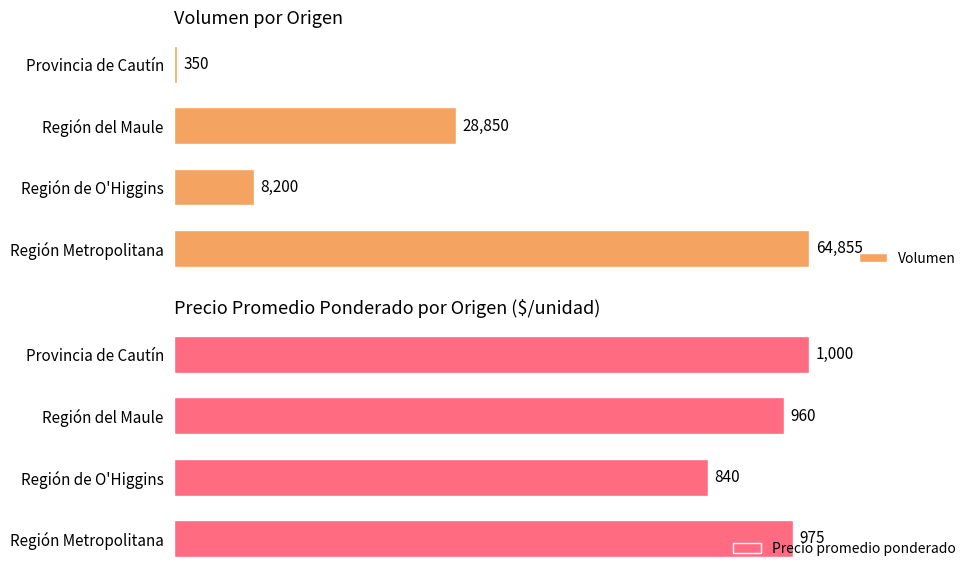

List the labels in order of Precio promedio ponderado value, largest first.

Provincia de Cautín, Región Metropolitana, Región del Maule, Región de O'Higgins